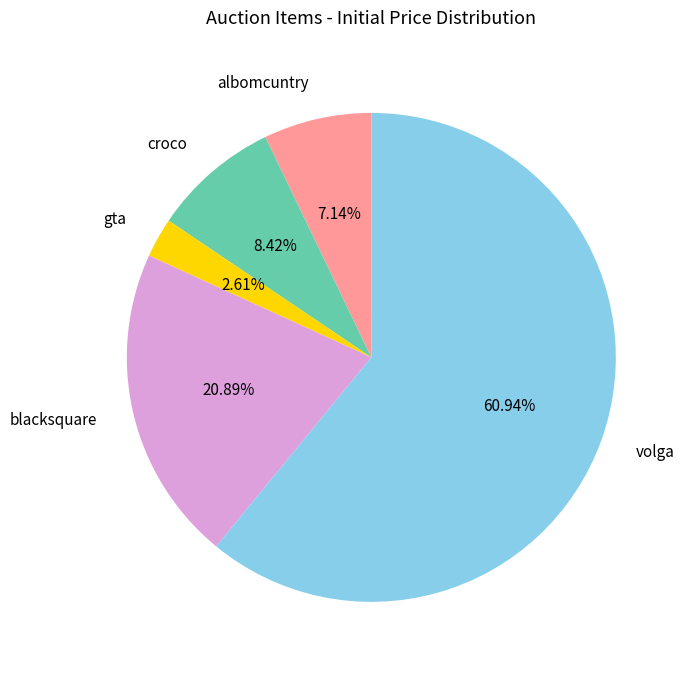

Is there a majority slice in this chart?

Yes